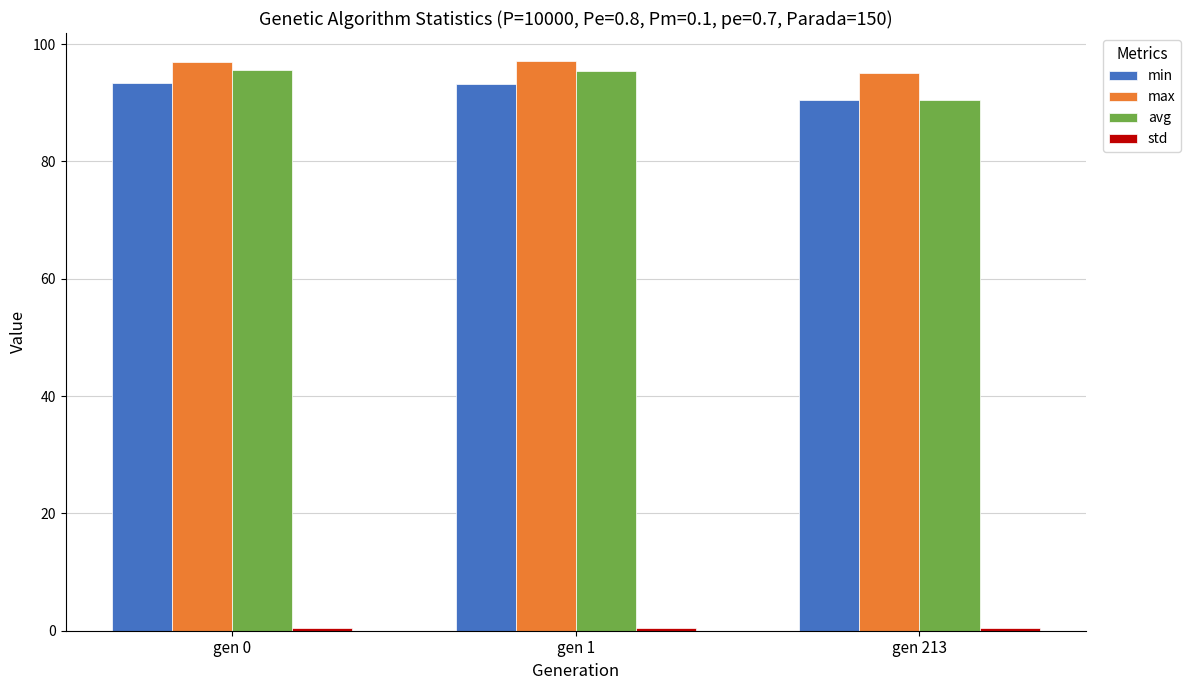

Between gen 0 and gen 213, which series saw the biggest shift?

avg